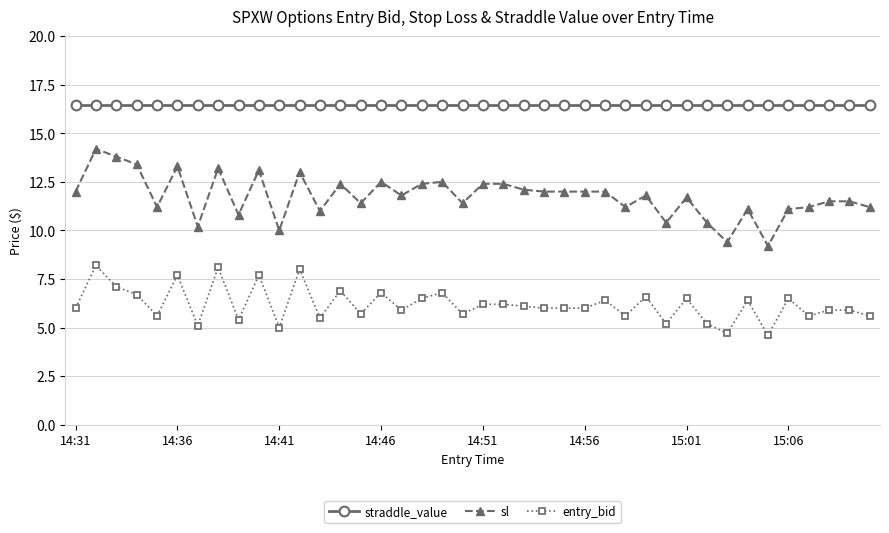

What is the difference between the maximum and second lowest values in the entry_bid series?

3.5